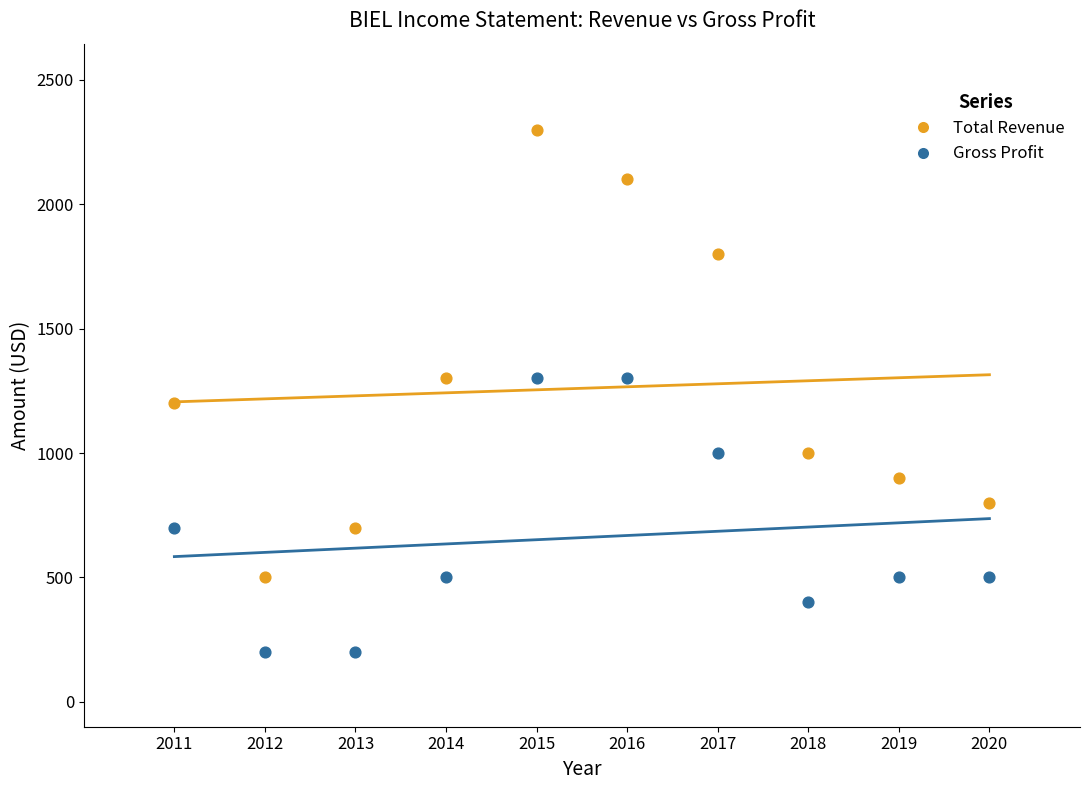

Which series contains the lowest Y value?

Gross Profit